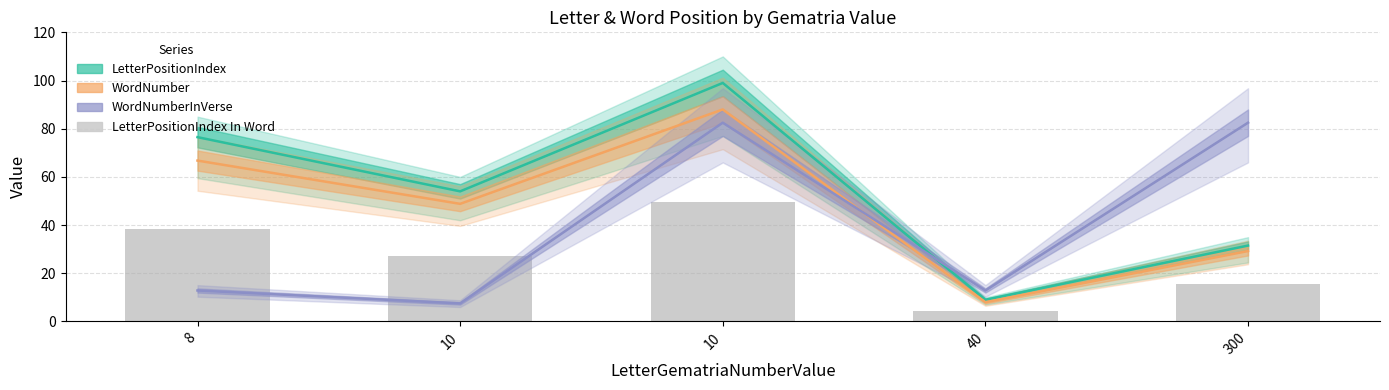

True or false: the data shows 49.5 at 10.

True